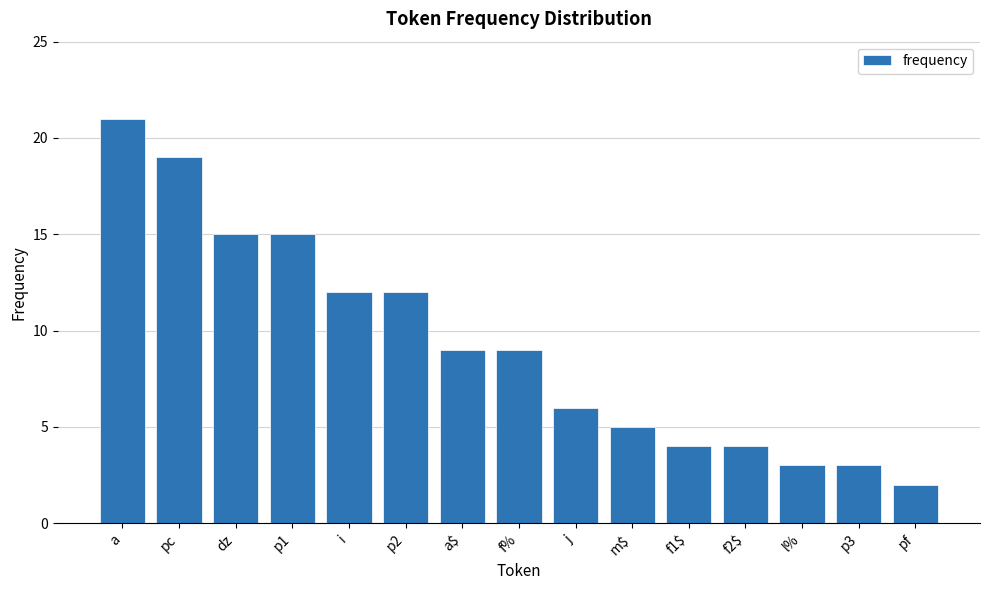

What is the label of the 10th bar from the left?

m$